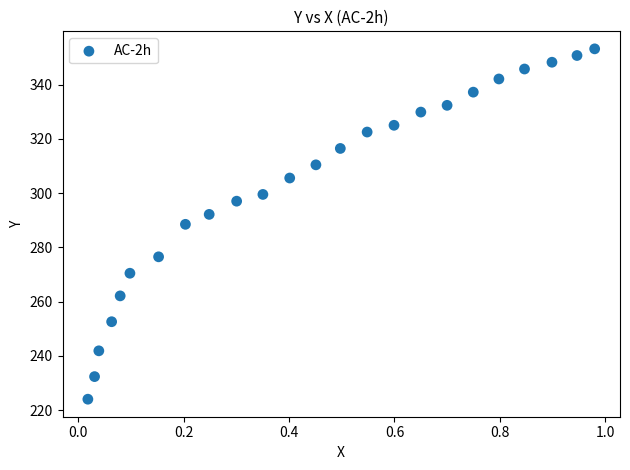

What is the range of Y values (max minus min)?

129.1